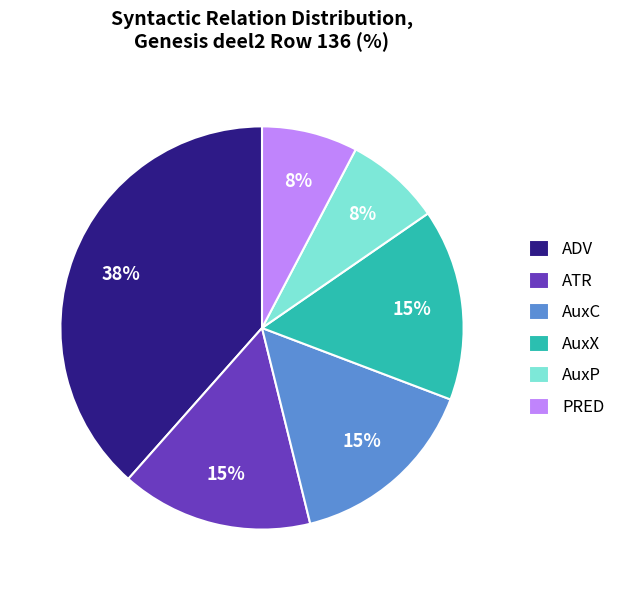

Do AuxX and ATR together represent more than half of the pie?

No